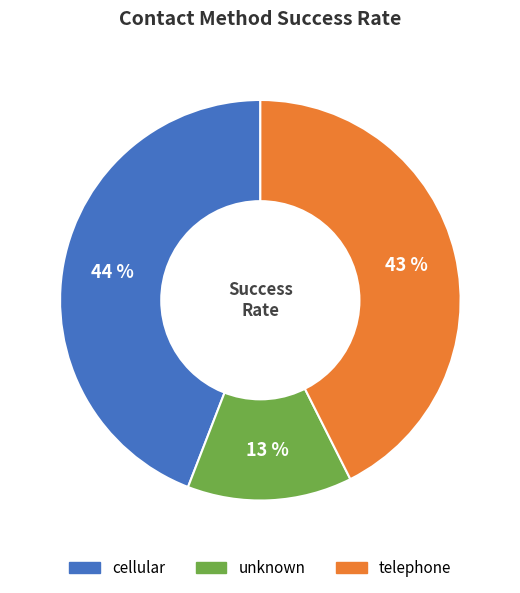

Does cellular account for over 50% of the chart?

No